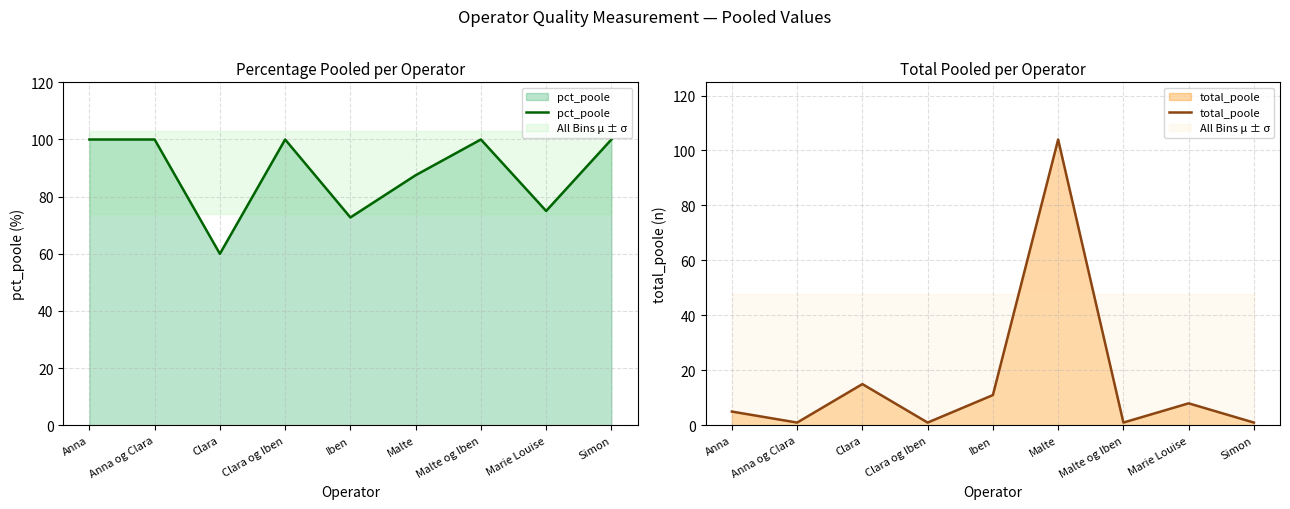

At which category is the sum across all series the highest?

Malte